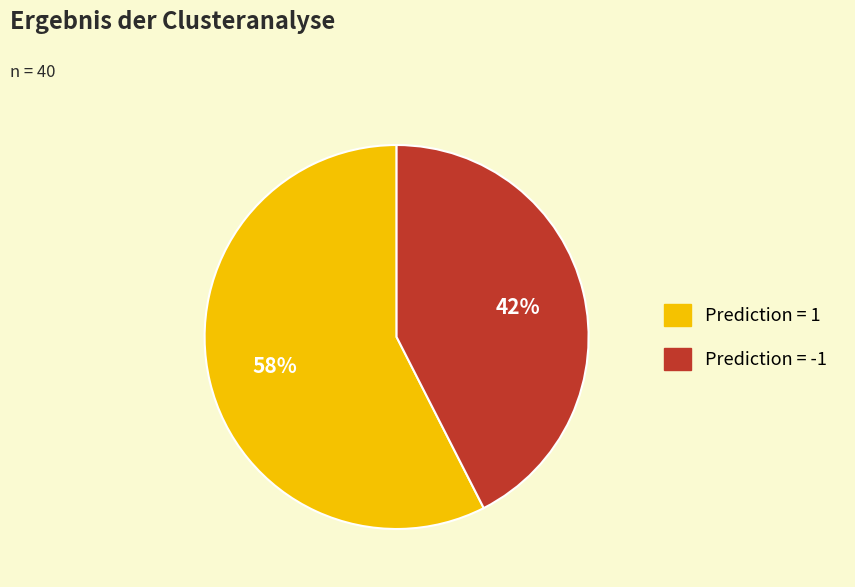

Between Prediction = -1 and Prediction = 1, which is larger?

Prediction = 1